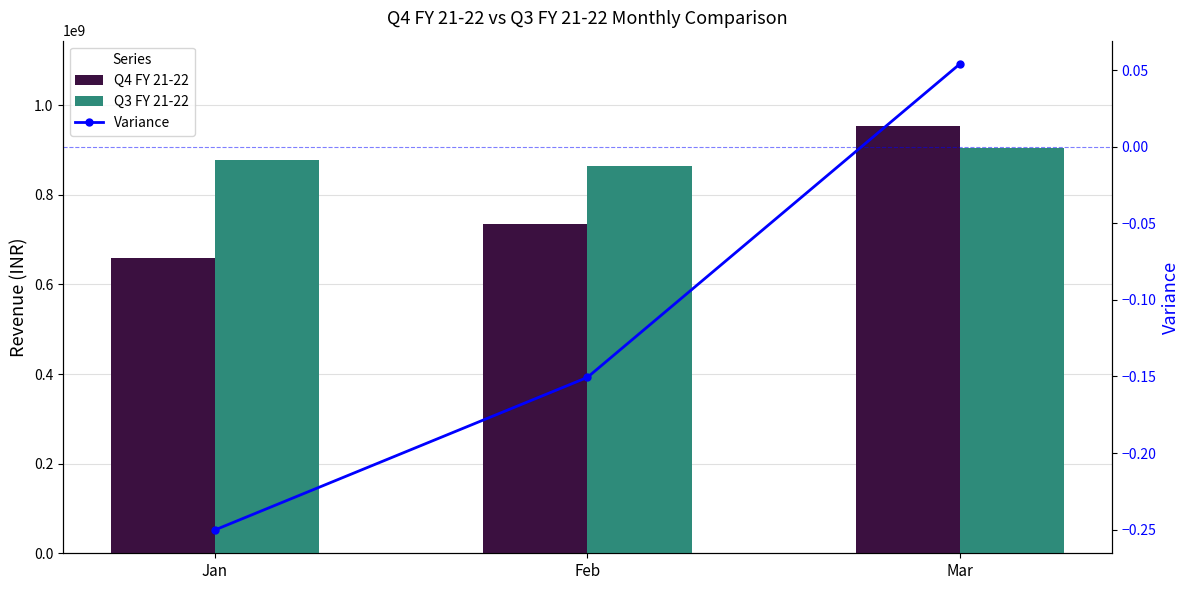

Reading left to right, what are all the values shown in this chart?

Q4 FY 21-22: 658522866.7	734707162.2	953520365.8
Q3 FY 21-22: 878257059.6	864979305.9	904666338.0
Variance: -0.3	-0.2	0.1